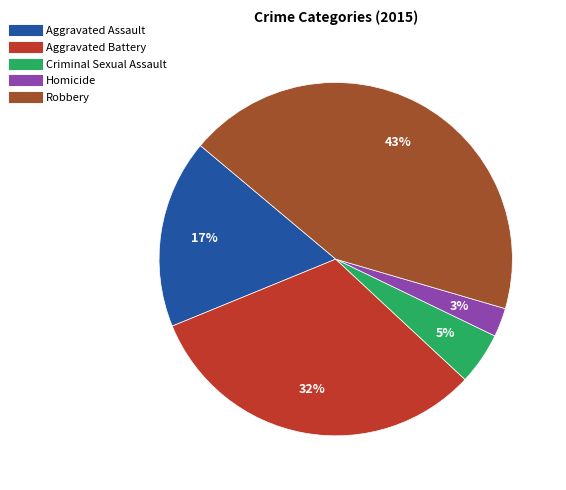

Does any single category account for the majority?

No